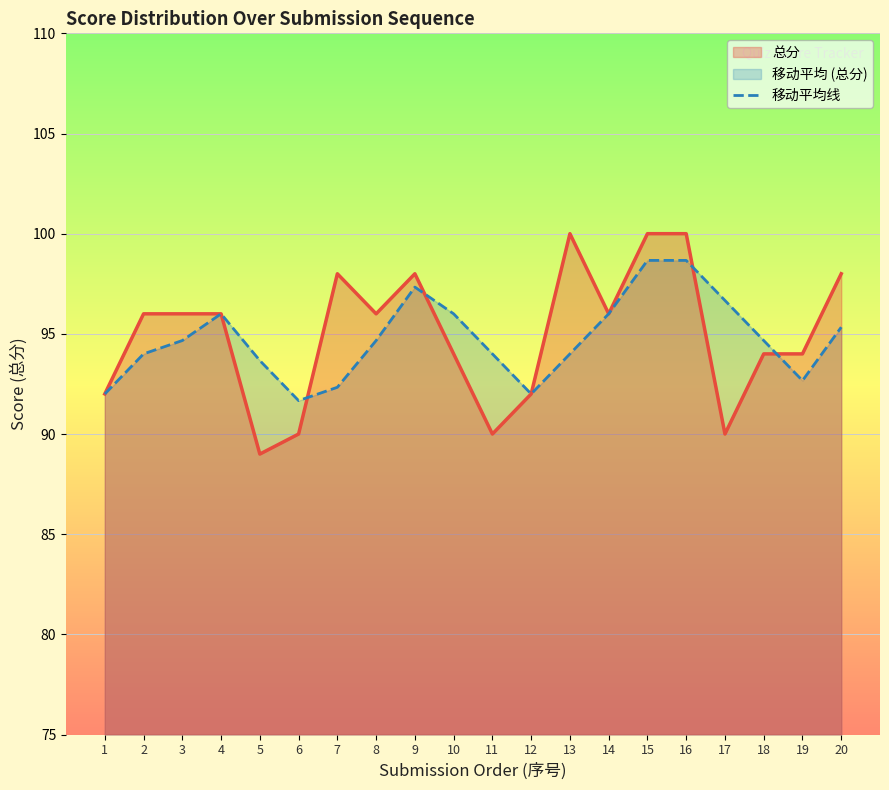

Reading right to left, list all the values displayed in this chart.

总分_line: 20=98.0	19=94.0	18=94.0	17=90.0	16=100.0	15=100.0	14=96.0	13=100.0	12=92.0	11=90.0	10=94.0	9=98.0	8=96.0	7=98.0	6=90.0	5=89.0	4=96.0	3=96.0	2=96.0	1=92.0
移动平均线: 20=95.3	19=92.7	18=94.7	17=96.7	16=98.7	15=98.7	14=96.0	13=94.0	12=92.0	11=94.0	10=96.0	9=97.3	8=94.7	7=92.3	6=91.7	5=93.7	4=96.0	3=94.7	2=94.0	1=92.0